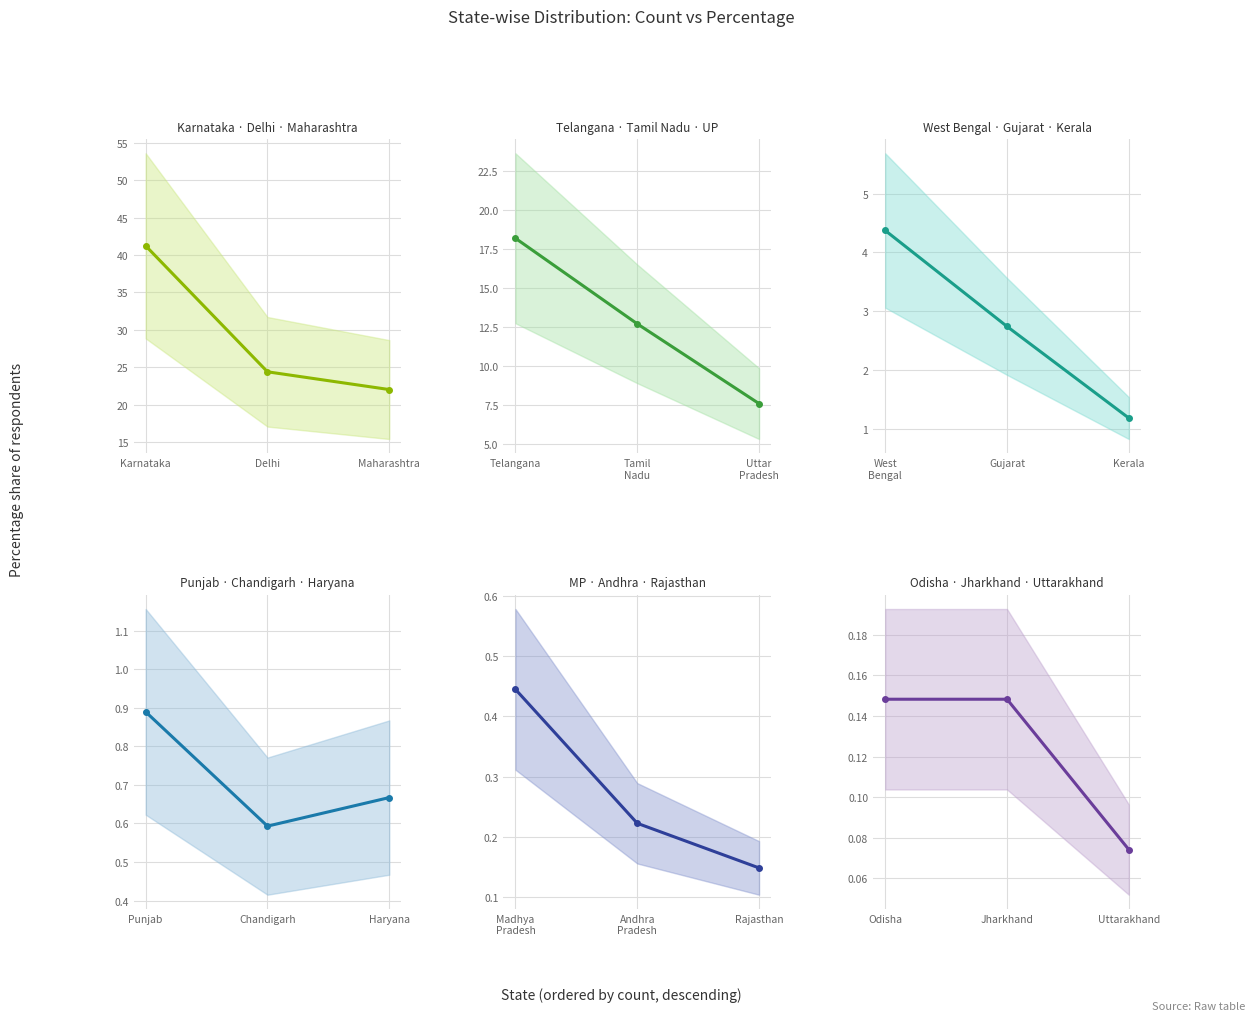

What position from the left is Uttarakhand?

3